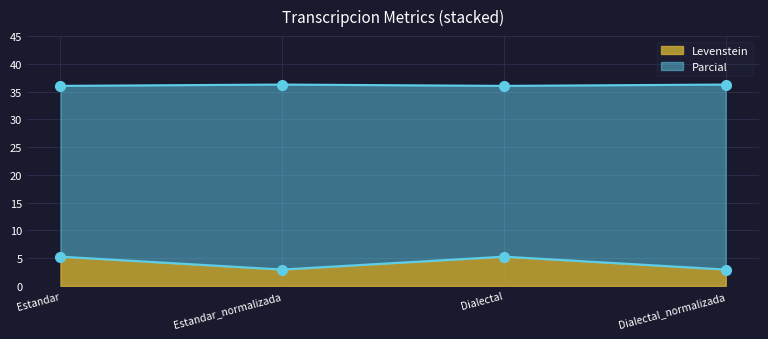

What is the sum of all Levenstein values?

16.4